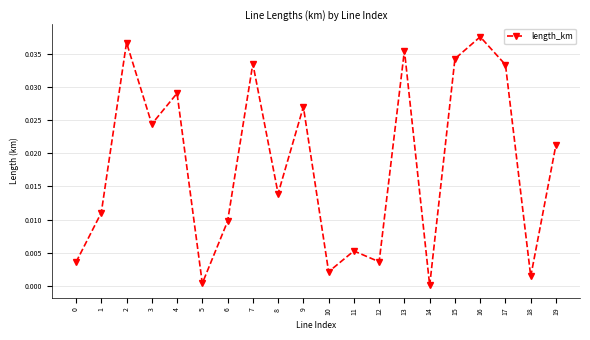

The value at 15 is 0.0. True or false?

True